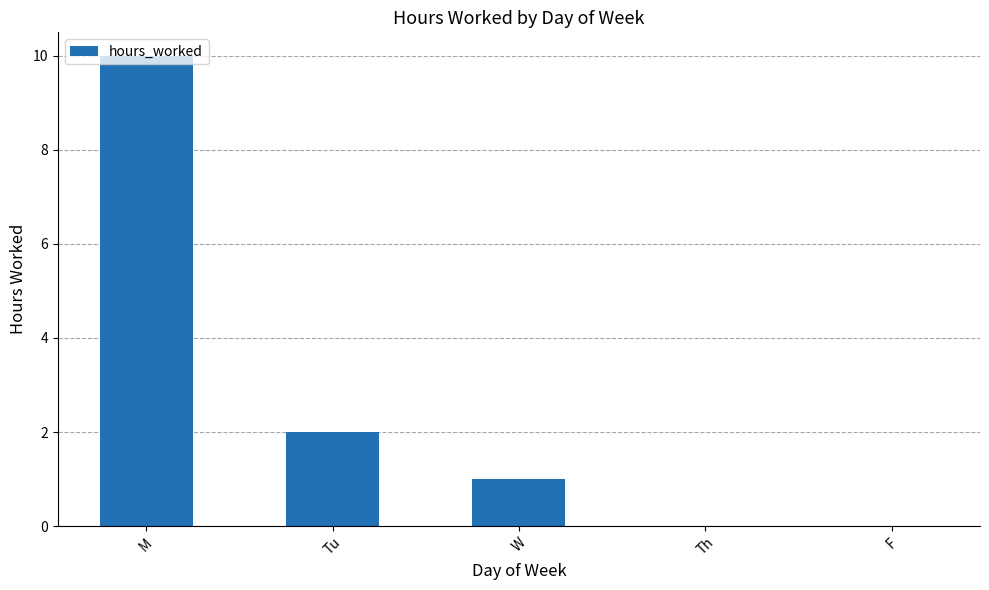

Where does the data first go above 1?

M